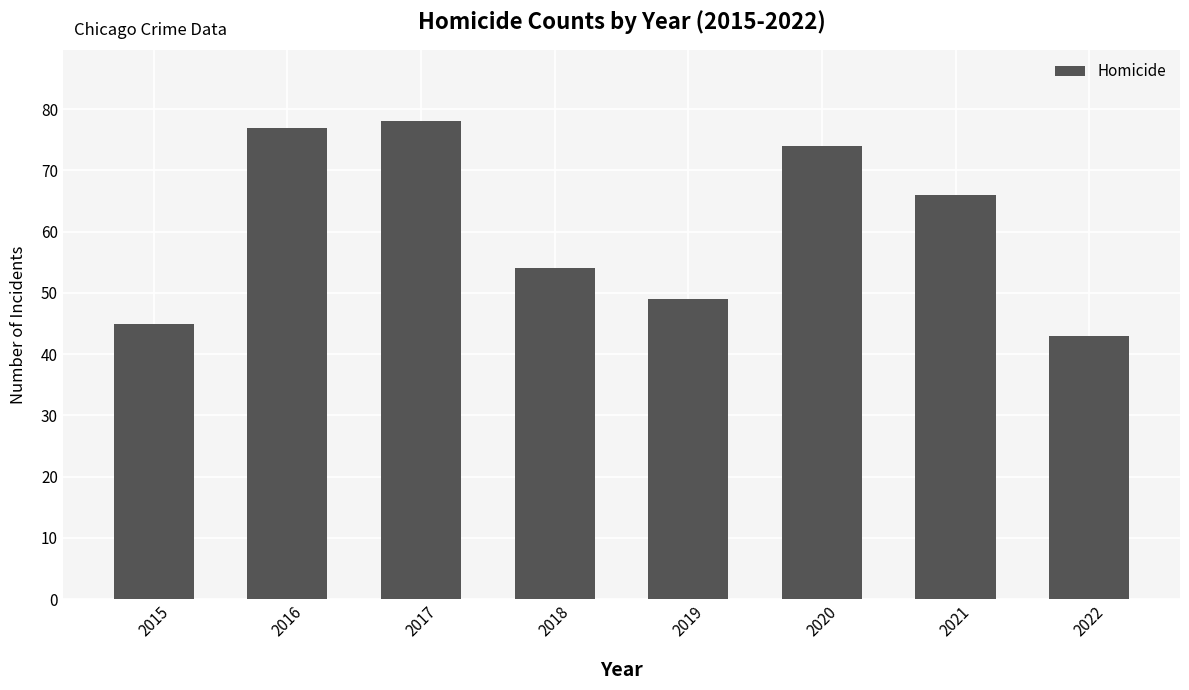

What is the change in value from 2017 to 2020?

-4